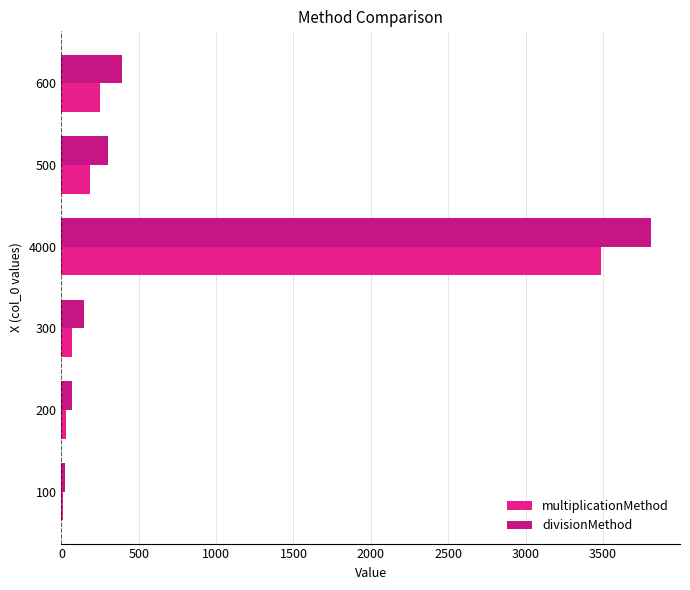

How many categories are shown in the chart?

6